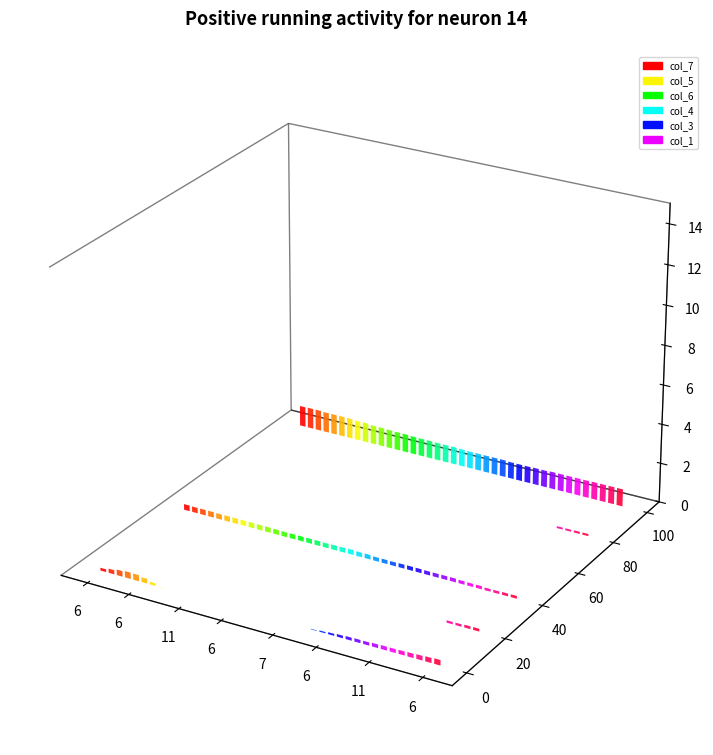

At which label does col_3 first exceed 0?

36